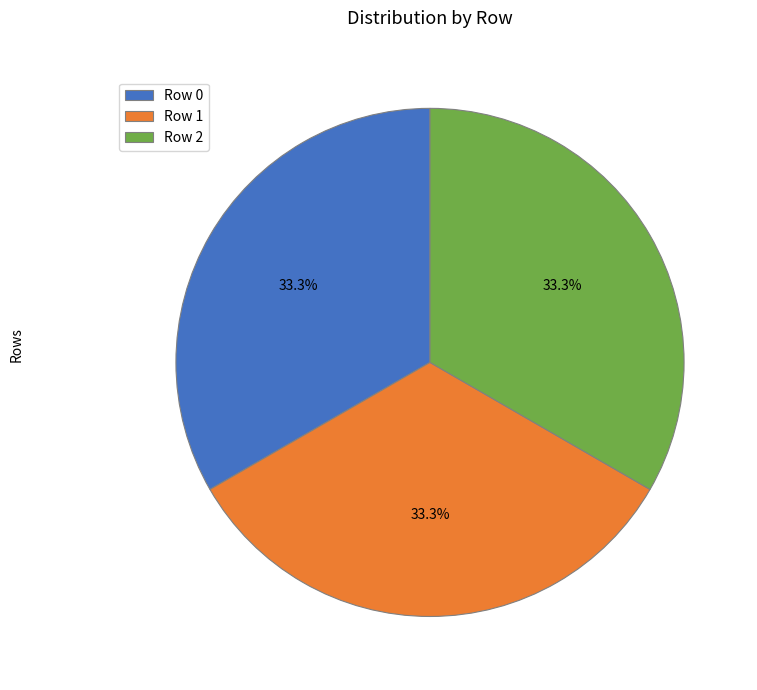

Approximately how many times larger is the value at Row 0 compared to Row 2?

1.0